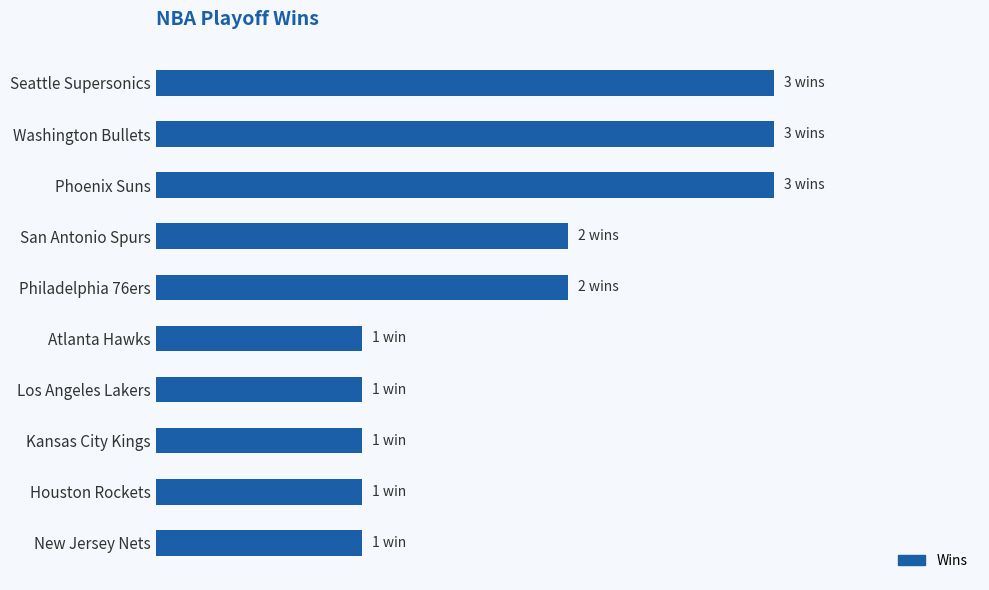

Are the bars horizontal?

Yes